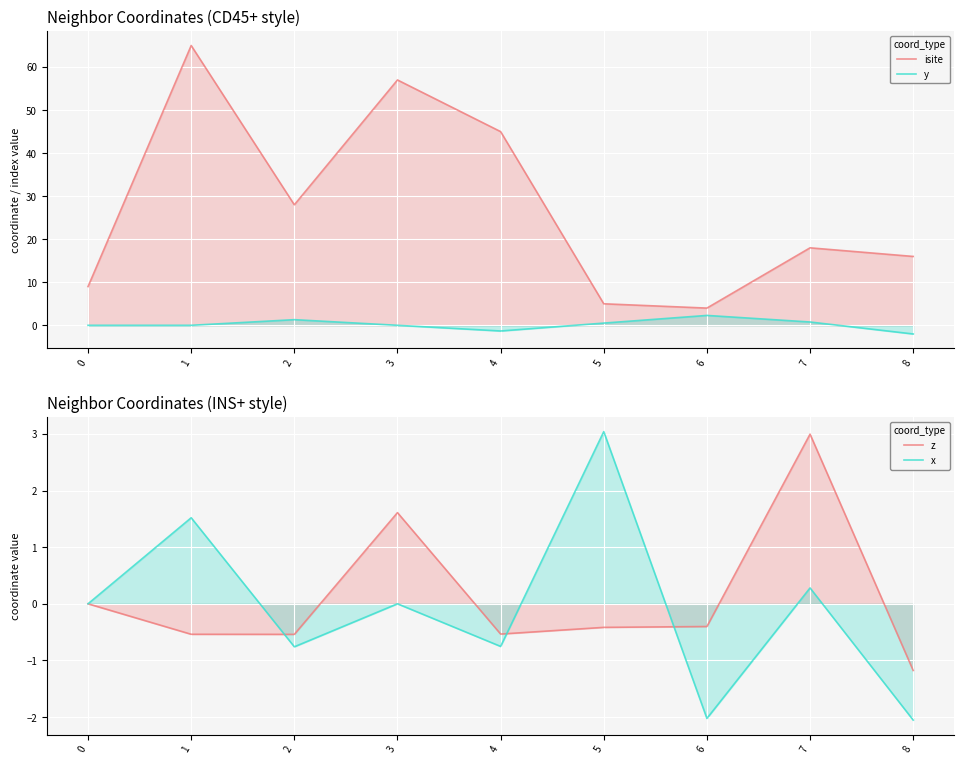

In isite, how many points are higher than both neighbors (excluding endpoints)?

3